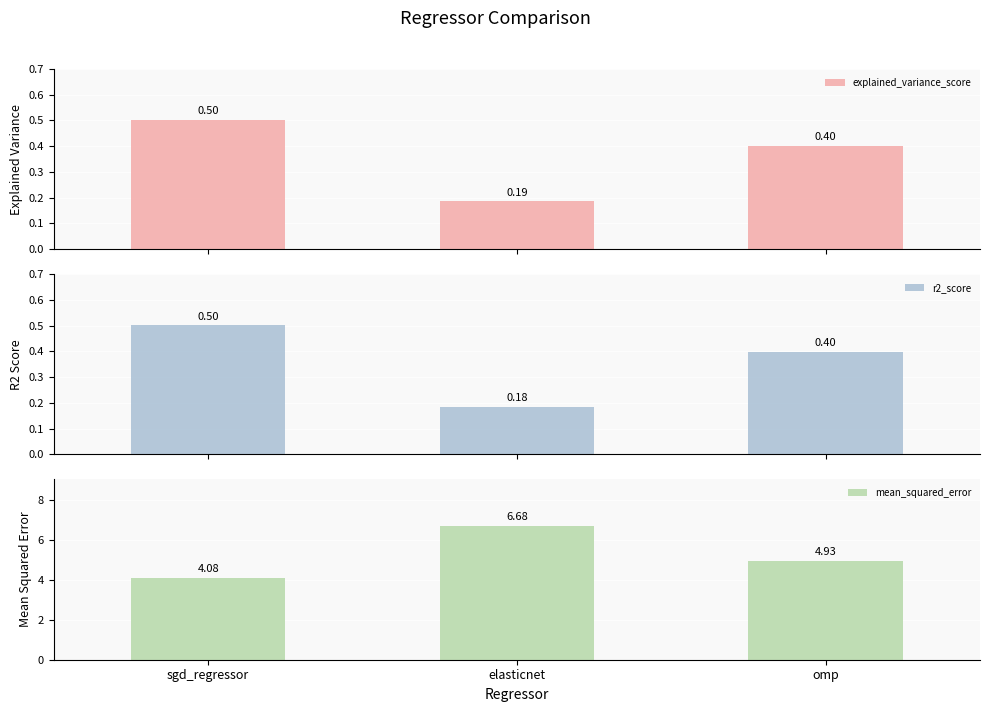

Is the value of explained_variance_score at omp greater than the value of r2_score at elasticnet?

Yes